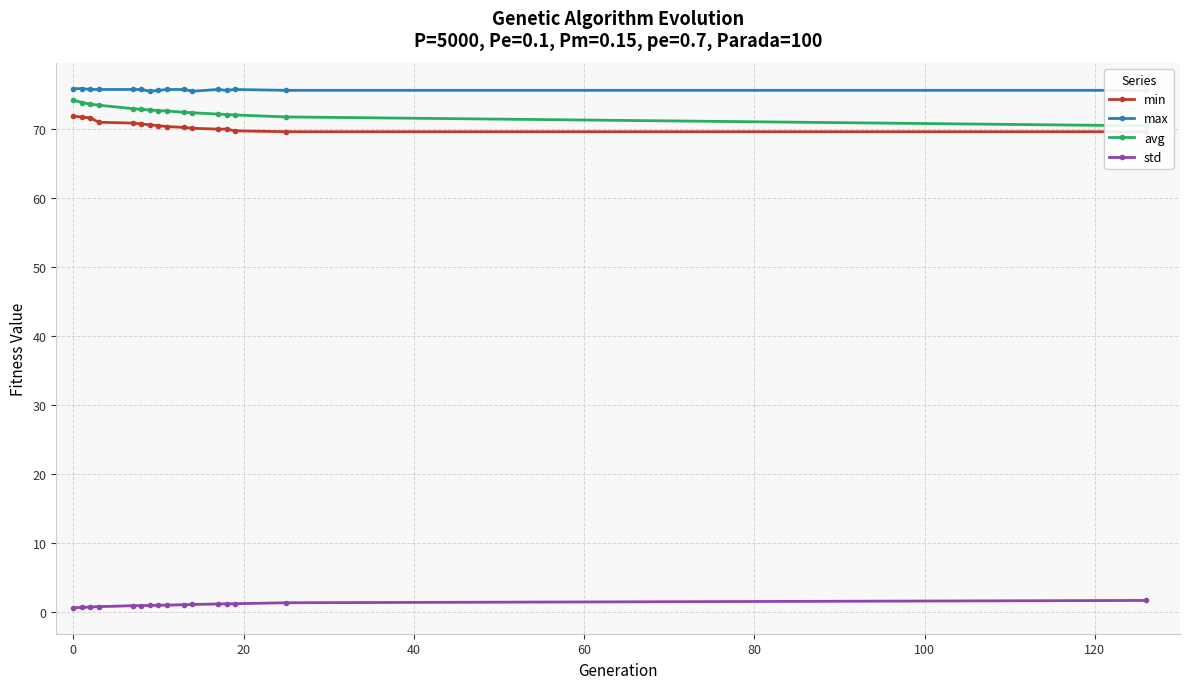

True or false: max has more than 0 interior local peaks.

True